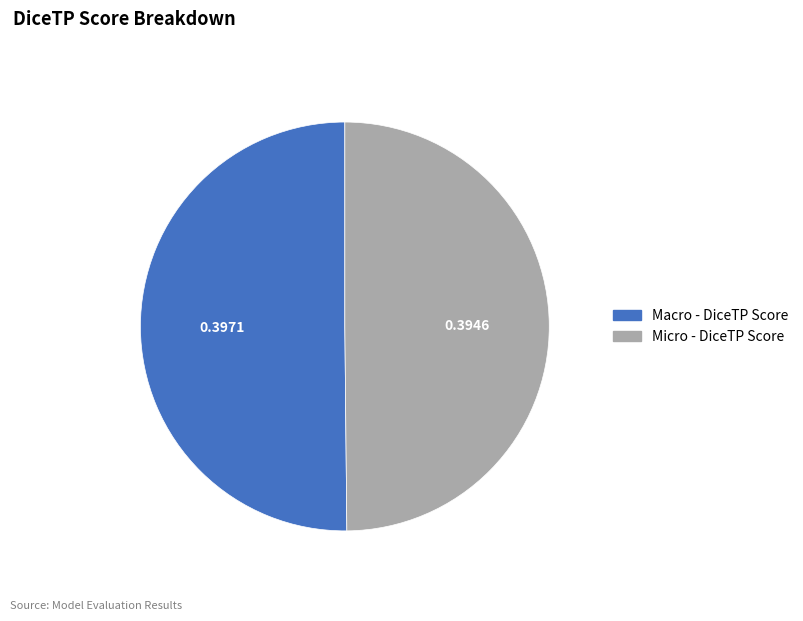

How many segments does this pie chart have?

2